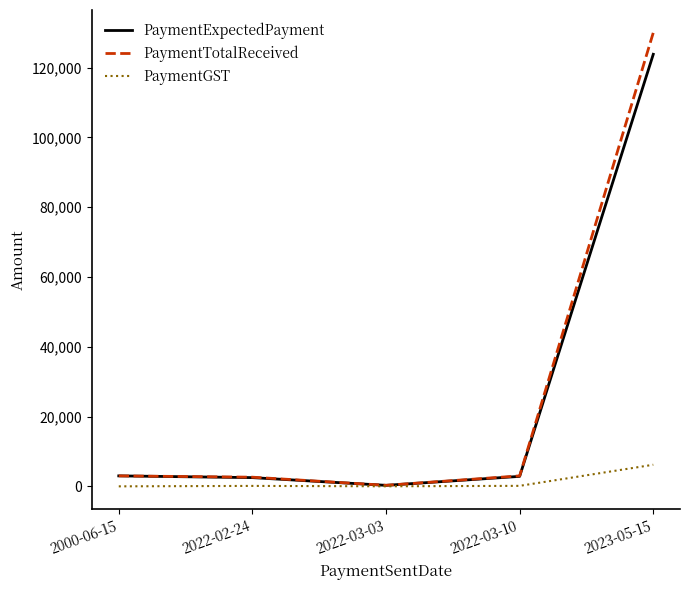

What is the difference between the second highest and minimum values in the PaymentExpectedPayment series?

2714.3